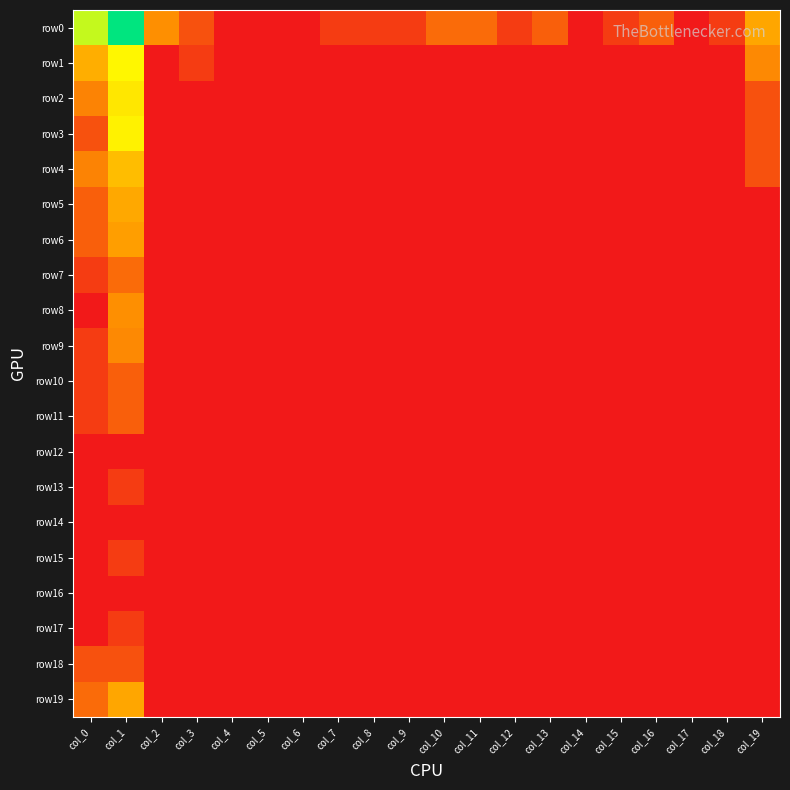

Reading right to left, what are all the values shown in this chart?

row0: col_19=2.8	col_18=0.7	col_17=0.0	col_16=1.4	col_15=0.7	col_14=0.0	col_13=1.4	col_12=0.7	col_11=1.6	col_10=1.6	col_9=0.7	col_8=0.7	col_7=0.7	col_6=0.0	col_5=0.0	col_4=0.0	col_3=1.1	col_2=2.3	col_1=7.5	col_0=5.6
row1: col_19=2.2	col_18=0.0	col_17=0.0	col_16=0.0	col_15=0.0	col_14=0.0	col_13=0.0	col_12=0.0	col_11=0.0	col_10=0.0	col_9=0.0	col_8=0.0	col_7=0.0	col_6=0.0	col_5=0.0	col_4=0.0	col_3=0.7	col_2=0.0	col_1=4.8	col_0=3.0
row2: col_19=1.1	col_18=0.0	col_17=0.0	col_16=0.0	col_15=0.0	col_14=0.0	col_13=0.0	col_12=0.0	col_11=0.0	col_10=0.0	col_9=0.0	col_8=0.0	col_7=0.0	col_6=0.0	col_5=0.0	col_4=0.0	col_3=0.0	col_2=0.0	col_1=4.4	col_0=2.1
row3: col_19=1.1	col_18=0.0	col_17=0.0	col_16=0.0	col_15=0.0	col_14=0.0	col_13=0.0	col_12=0.0	col_11=0.0	col_10=0.0	col_9=0.0	col_8=0.0	col_7=0.0	col_6=0.0	col_5=0.0	col_4=0.0	col_3=0.0	col_2=0.0	col_1=4.7	col_0=1.1
row4: col_19=1.1	col_18=0.0	col_17=0.0	col_16=0.0	col_15=0.0	col_14=0.0	col_13=0.0	col_12=0.0	col_11=0.0	col_10=0.0	col_9=0.0	col_8=0.0	col_7=0.0	col_6=0.0	col_5=0.0	col_4=0.0	col_3=0.0	col_2=0.0	col_1=3.4	col_0=2.1
row5: col_19=0.0	col_18=0.0	col_17=0.0	col_16=0.0	col_15=0.0	col_14=0.0	col_13=0.0	col_12=0.0	col_11=0.0	col_10=0.0	col_9=0.0	col_8=0.0	col_7=0.0	col_6=0.0	col_5=0.0	col_4=0.0	col_3=0.0	col_2=0.0	col_1=2.9	col_0=1.4
row6: col_19=0.0	col_18=0.0	col_17=0.0	col_16=0.0	col_15=0.0	col_14=0.0	col_13=0.0	col_12=0.0	col_11=0.0	col_10=0.0	col_9=0.0	col_8=0.0	col_7=0.0	col_6=0.0	col_5=0.0	col_4=0.0	col_3=0.0	col_2=0.0	col_1=2.6	col_0=1.4
row7: col_19=0.0	col_18=0.0	col_17=0.0	col_16=0.0	col_15=0.0	col_14=0.0	col_13=0.0	col_12=0.0	col_11=0.0	col_10=0.0	col_9=0.0	col_8=0.0	col_7=0.0	col_6=0.0	col_5=0.0	col_4=0.0	col_3=0.0	col_2=0.0	col_1=1.6	col_0=0.7
row8: col_19=0.0	col_18=0.0	col_17=0.0	col_16=0.0	col_15=0.0	col_14=0.0	col_13=0.0	col_12=0.0	col_11=0.0	col_10=0.0	col_9=0.0	col_8=0.0	col_7=0.0	col_6=0.0	col_5=0.0	col_4=0.0	col_3=0.0	col_2=0.0	col_1=2.3	col_0=0.0
row9: col_19=0.0	col_18=0.0	col_17=0.0	col_16=0.0	col_15=0.0	col_14=0.0	col_13=0.0	col_12=0.0	col_11=0.0	col_10=0.0	col_9=0.0	col_8=0.0	col_7=0.0	col_6=0.0	col_5=0.0	col_4=0.0	col_3=0.0	col_2=0.0	col_1=2.2	col_0=0.7
row10: col_19=0.0	col_18=0.0	col_17=0.0	col_16=0.0	col_15=0.0	col_14=0.0	col_13=0.0	col_12=0.0	col_11=0.0	col_10=0.0	col_9=0.0	col_8=0.0	col_7=0.0	col_6=0.0	col_5=0.0	col_4=0.0	col_3=0.0	col_2=0.0	col_1=1.4	col_0=0.7
row11: col_19=0.0	col_18=0.0	col_17=0.0	col_16=0.0	col_15=0.0	col_14=0.0	col_13=0.0	col_12=0.0	col_11=0.0	col_10=0.0	col_9=0.0	col_8=0.0	col_7=0.0	col_6=0.0	col_5=0.0	col_4=0.0	col_3=0.0	col_2=0.0	col_1=1.4	col_0=0.7
row12: col_19=0.0	col_18=0.0	col_17=0.0	col_16=0.0	col_15=0.0	col_14=0.0	col_13=0.0	col_12=0.0	col_11=0.0	col_10=0.0	col_9=0.0	col_8=0.0	col_7=0.0	col_6=0.0	col_5=0.0	col_4=0.0	col_3=0.0	col_2=0.0	col_1=0.0	col_0=0.0
row13: col_19=0.0	col_18=0.0	col_17=0.0	col_16=0.0	col_15=0.0	col_14=0.0	col_13=0.0	col_12=0.0	col_11=0.0	col_10=0.0	col_9=0.0	col_8=0.0	col_7=0.0	col_6=0.0	col_5=0.0	col_4=0.0	col_3=0.0	col_2=0.0	col_1=0.7	col_0=0.0
row14: col_19=0.0	col_18=0.0	col_17=0.0	col_16=0.0	col_15=0.0	col_14=0.0	col_13=0.0	col_12=0.0	col_11=0.0	col_10=0.0	col_9=0.0	col_8=0.0	col_7=0.0	col_6=0.0	col_5=0.0	col_4=0.0	col_3=0.0	col_2=0.0	col_1=0.0	col_0=0.0
row15: col_19=0.0	col_18=0.0	col_17=0.0	col_16=0.0	col_15=0.0	col_14=0.0	col_13=0.0	col_12=0.0	col_11=0.0	col_10=0.0	col_9=0.0	col_8=0.0	col_7=0.0	col_6=0.0	col_5=0.0	col_4=0.0	col_3=0.0	col_2=0.0	col_1=0.7	col_0=0.0
row16: col_19=0.0	col_18=0.0	col_17=0.0	col_16=0.0	col_15=0.0	col_14=0.0	col_13=0.0	col_12=0.0	col_11=0.0	col_10=0.0	col_9=0.0	col_8=0.0	col_7=0.0	col_6=0.0	col_5=0.0	col_4=0.0	col_3=0.0	col_2=0.0	col_1=0.0	col_0=0.0
row17: col_19=0.0	col_18=0.0	col_17=0.0	col_16=0.0	col_15=0.0	col_14=0.0	col_13=0.0	col_12=0.0	col_11=0.0	col_10=0.0	col_9=0.0	col_8=0.0	col_7=0.0	col_6=0.0	col_5=0.0	col_4=0.0	col_3=0.0	col_2=0.0	col_1=0.7	col_0=0.0
row18: col_19=0.0	col_18=0.0	col_17=0.0	col_16=0.0	col_15=0.0	col_14=0.0	col_13=0.0	col_12=0.0	col_11=0.0	col_10=0.0	col_9=0.0	col_8=0.0	col_7=0.0	col_6=0.0	col_5=0.0	col_4=0.0	col_3=0.0	col_2=0.0	col_1=1.1	col_0=1.1
row19: col_19=0.0	col_18=0.0	col_17=0.0	col_16=0.0	col_15=0.0	col_14=0.0	col_13=0.0	col_12=0.0	col_11=0.0	col_10=0.0	col_9=0.0	col_8=0.0	col_7=0.0	col_6=0.0	col_5=0.0	col_4=0.0	col_3=0.0	col_2=0.0	col_1=2.8	col_0=1.6